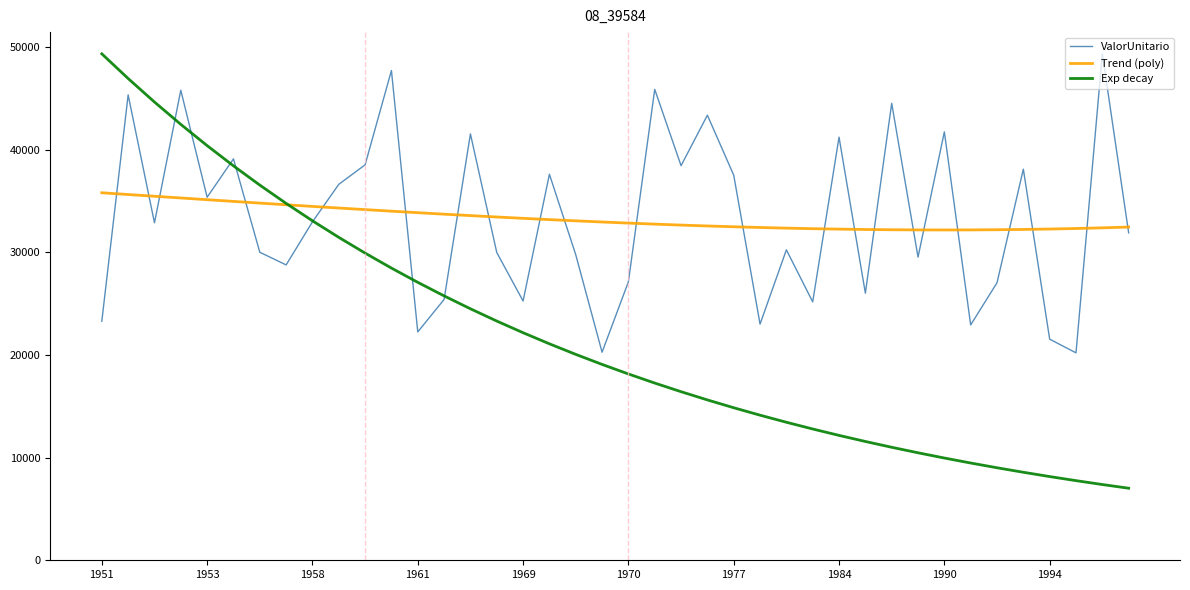

What is the minimum value for Trend (poly)?

32194.2